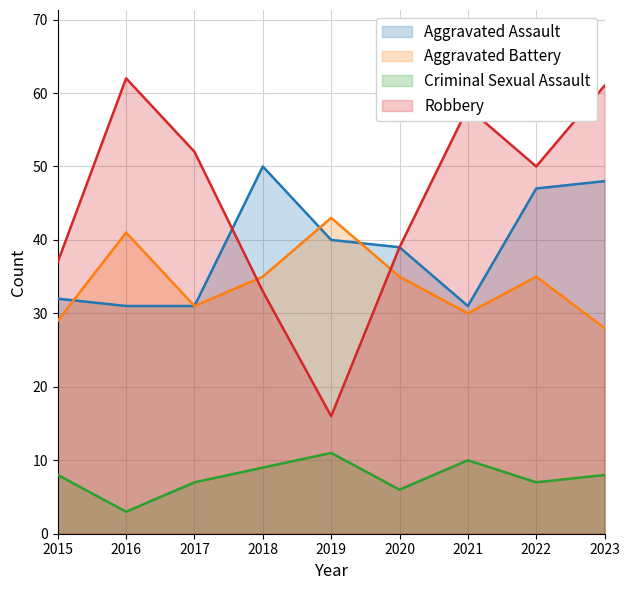

True or false: Aggravated Battery has more than 0 interior local peaks.

True